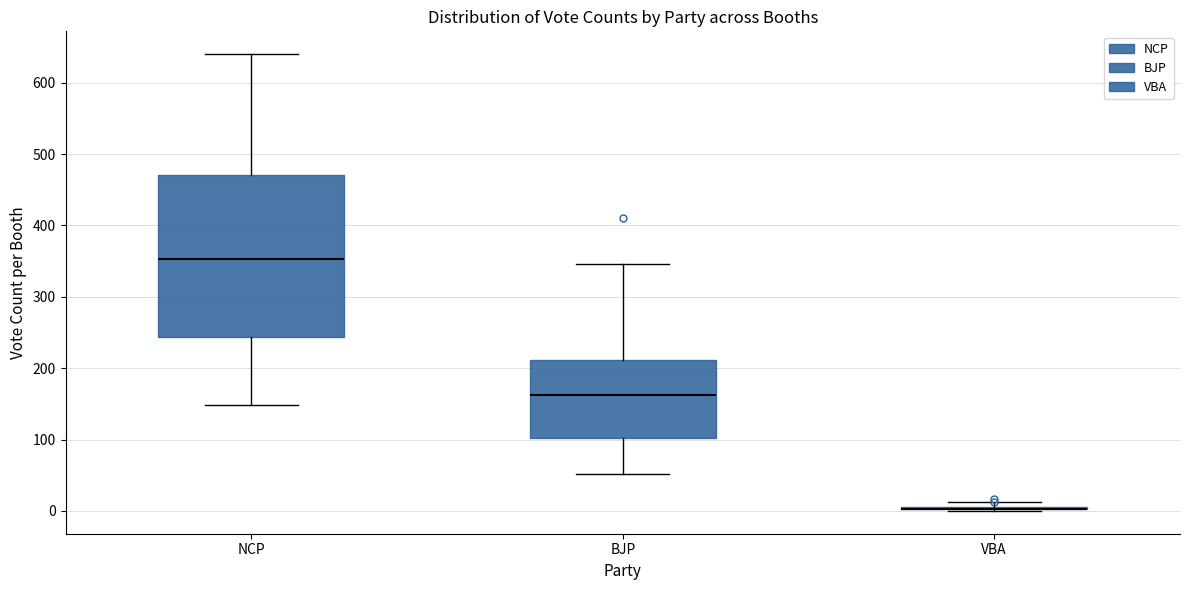

Reading left to right, transcribe this box plot: for each box, give where its median line is, the range the box spans, and where its two whiskers end, as read against the y-axis. The values are not printed on the chart, so give them approximately, as read against the axis.

NCP: median 350, box 240 to 470, whiskers 150 to 640
BJP: median 160, box 100 to 210, whiskers 50 to 350
VBA: box collapsed to a line at 0, whiskers 0 to 10